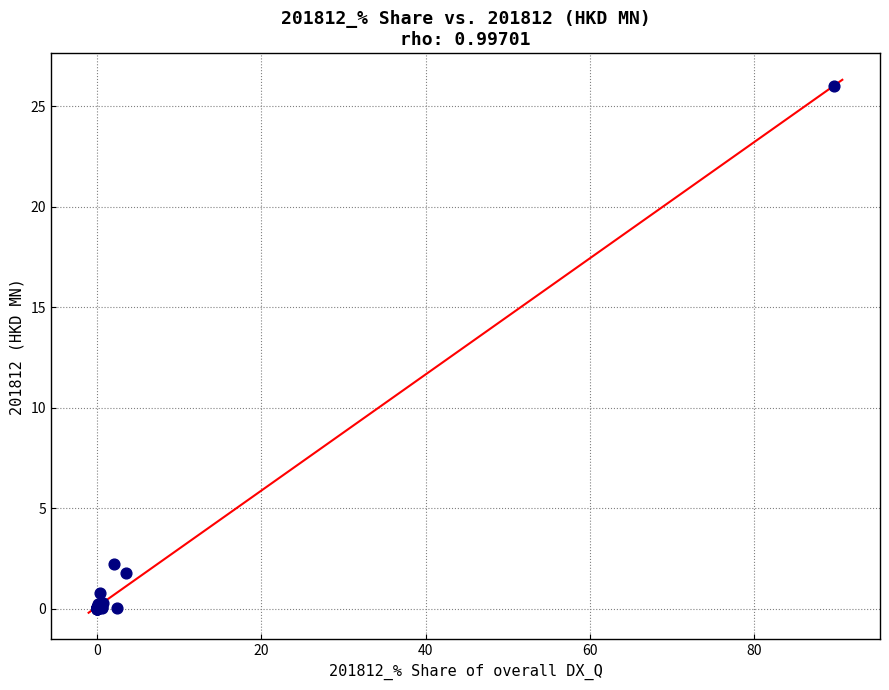

What Y value in the scatter plot is closest to 13?

2.2